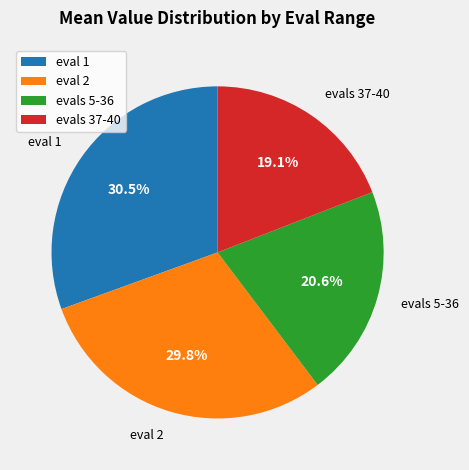

Is there any slice that represents more than half of the pie?

No